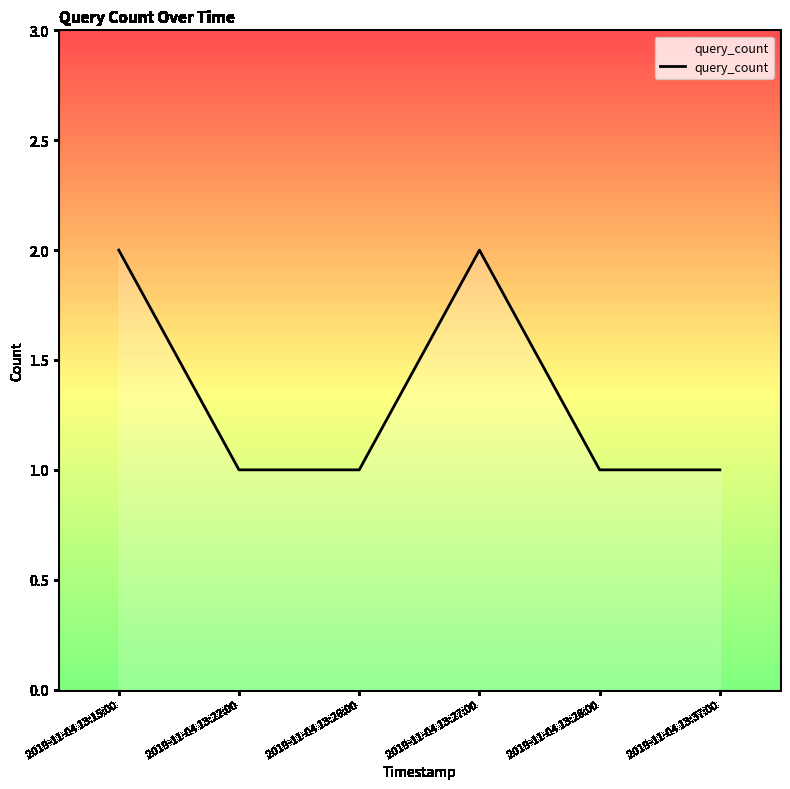

What is the sum of the values at 2019-11-04 13:15:00 and 2019-11-04 13:28:00?

3